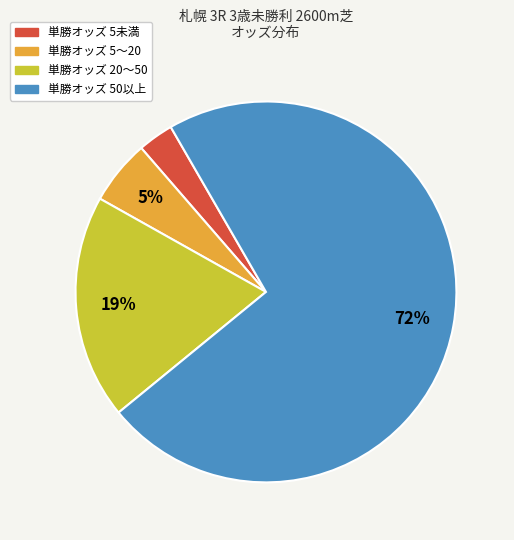

To the nearest percent, what is the average slice percentage?

25%